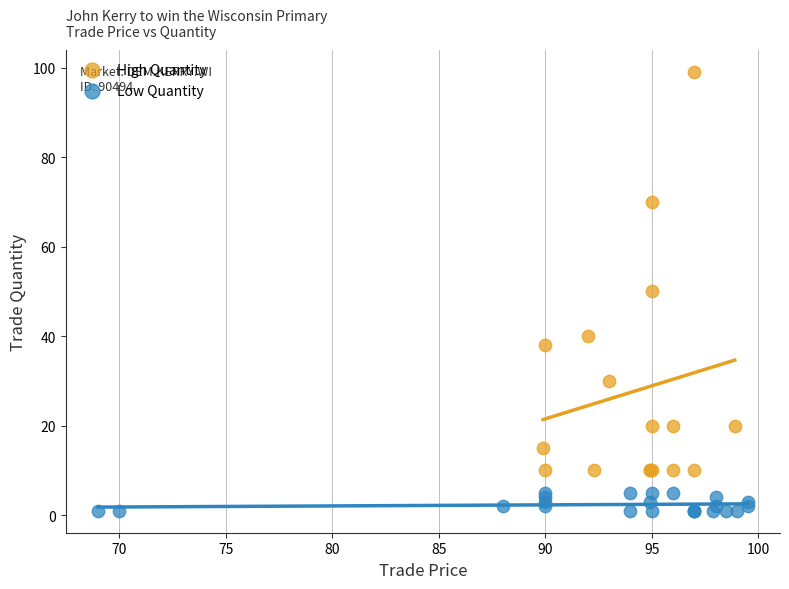

Which series reaches the maximum Y coordinate?

High Quantity